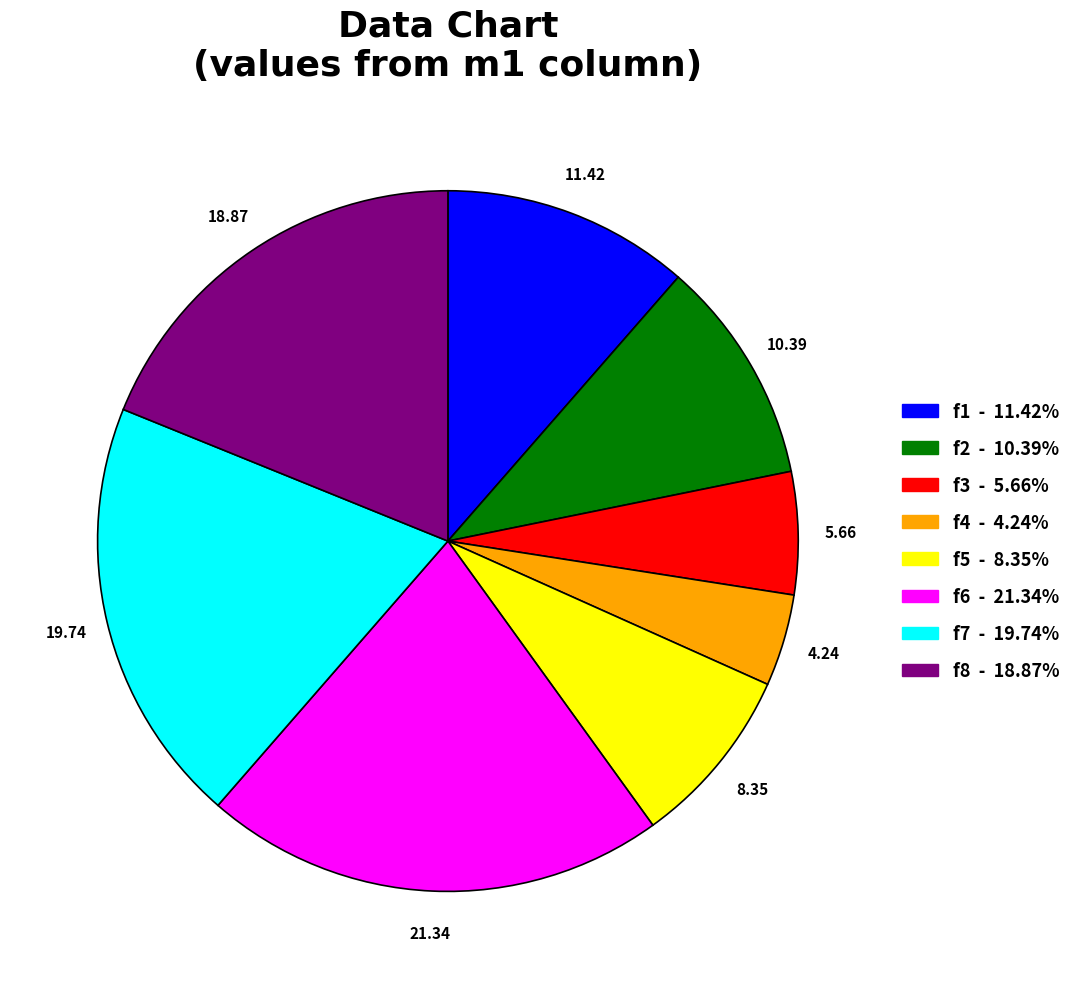

How many slices are in this pie chart?

8